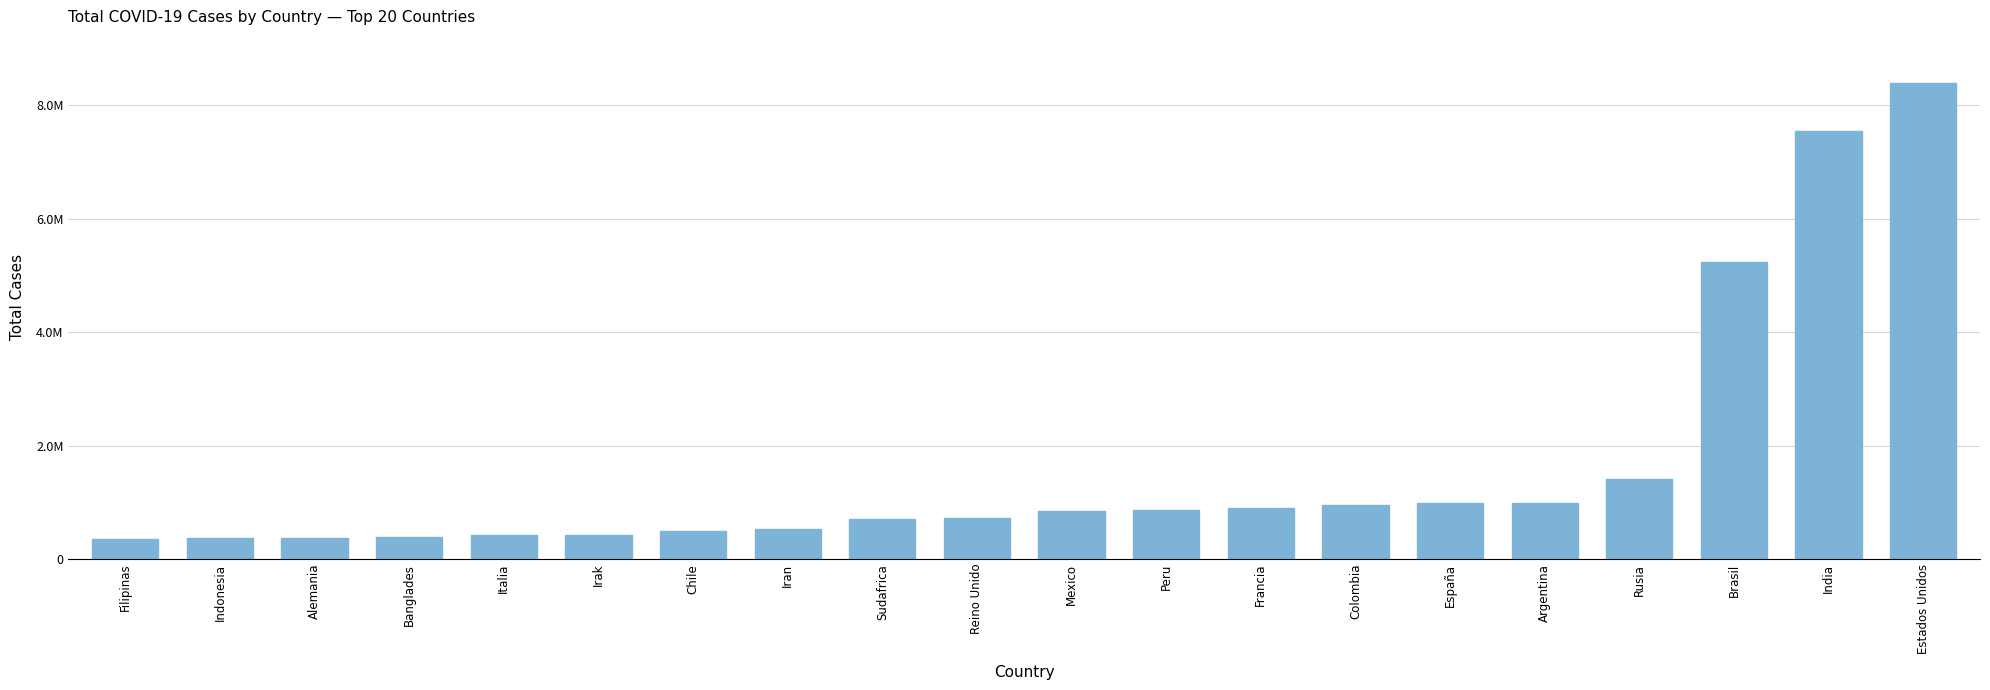

What is the label of the 4th bar from the left?

Banglades